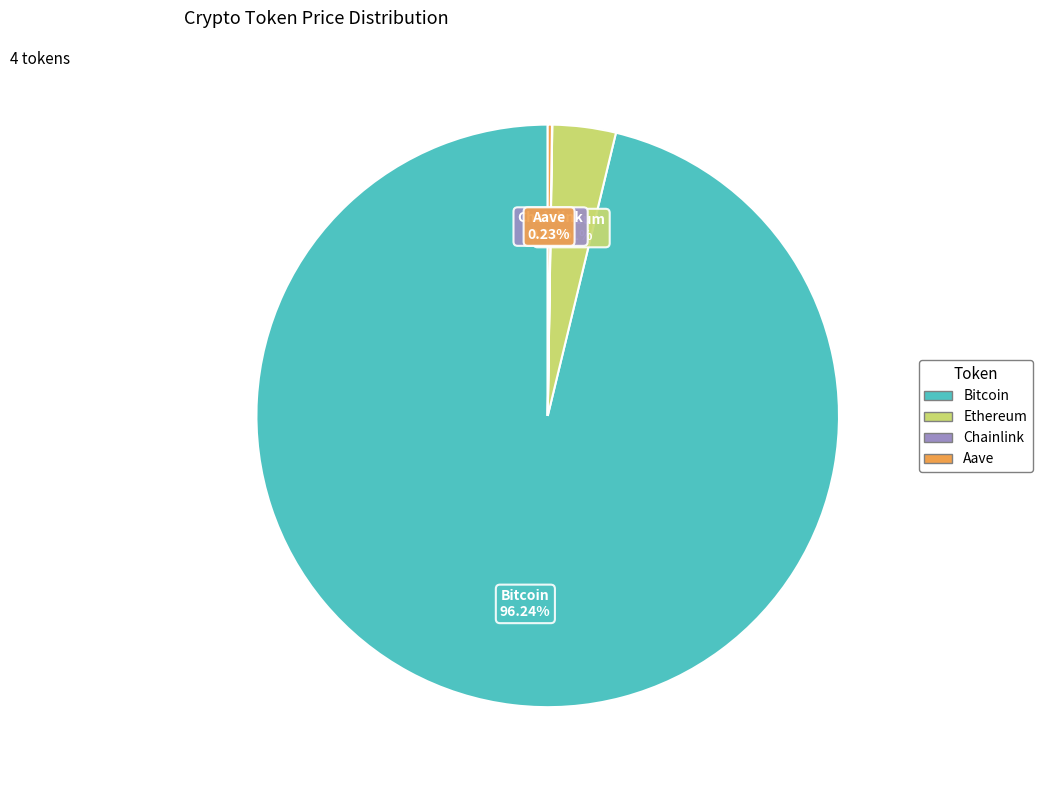

To the nearest percent, what is the difference between the largest and smallest slice percentages?

96%